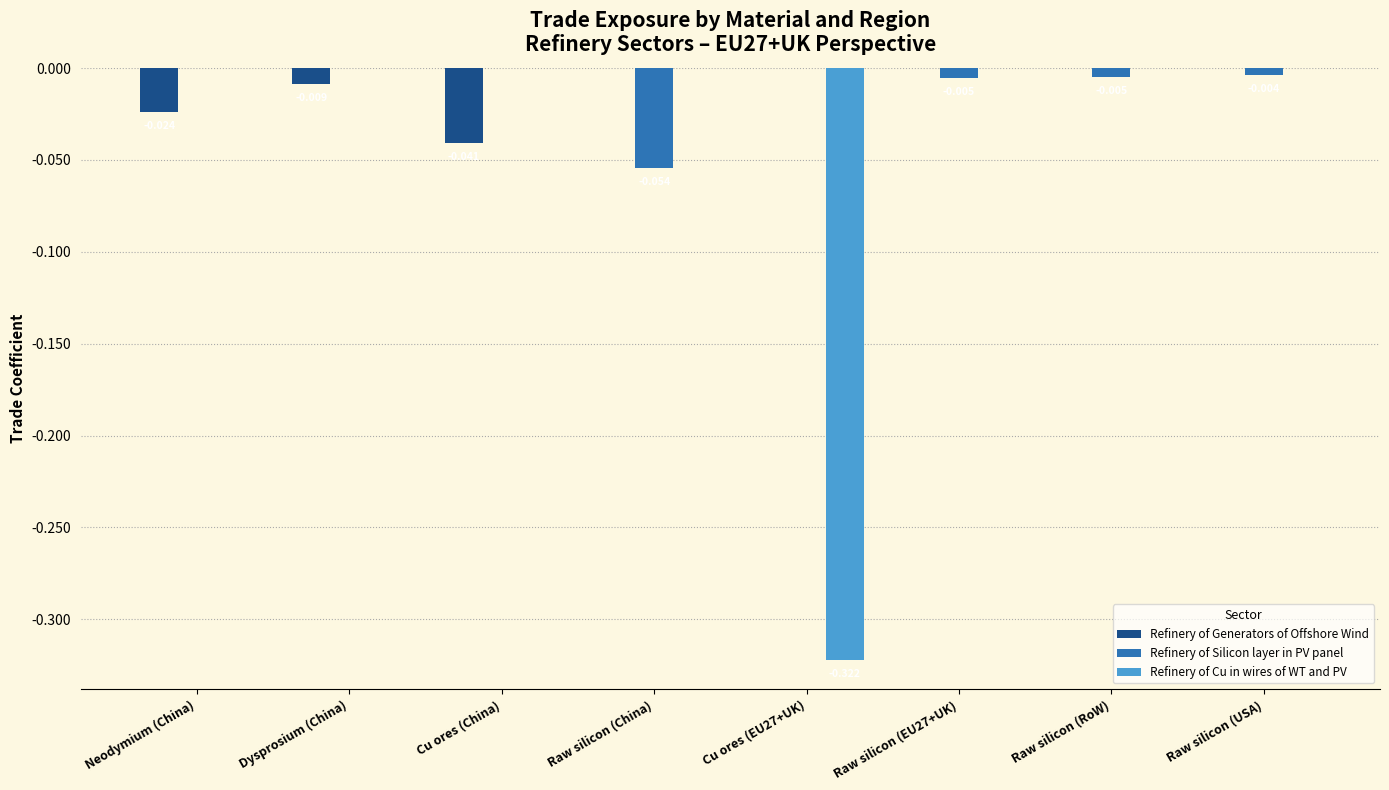

True or false: Refinery of Generators of Offshore Wind has a value of 0.0 at Raw silicon (RoW).

True